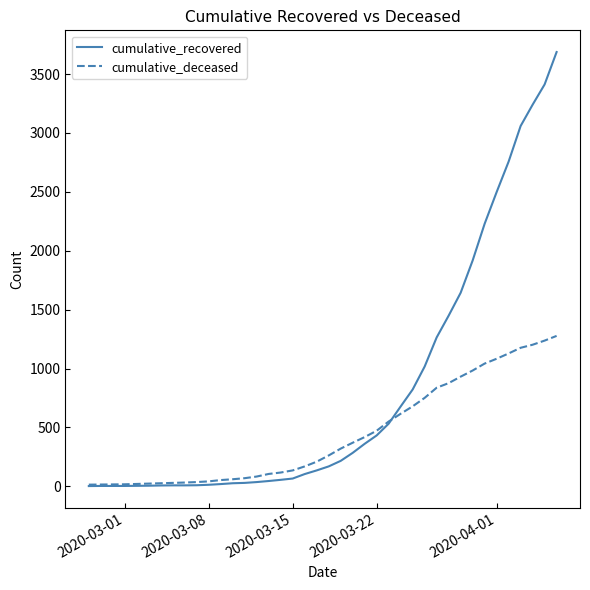

Which series has the largest total across all categories?

cumulative_recovered